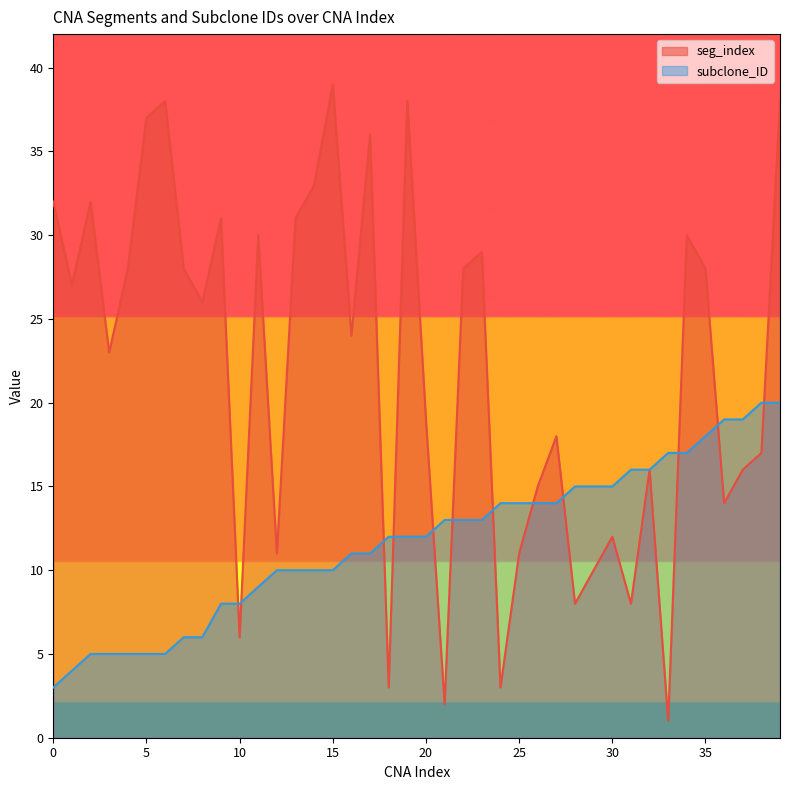

What is the difference between the highest and lowest values at 39?

18